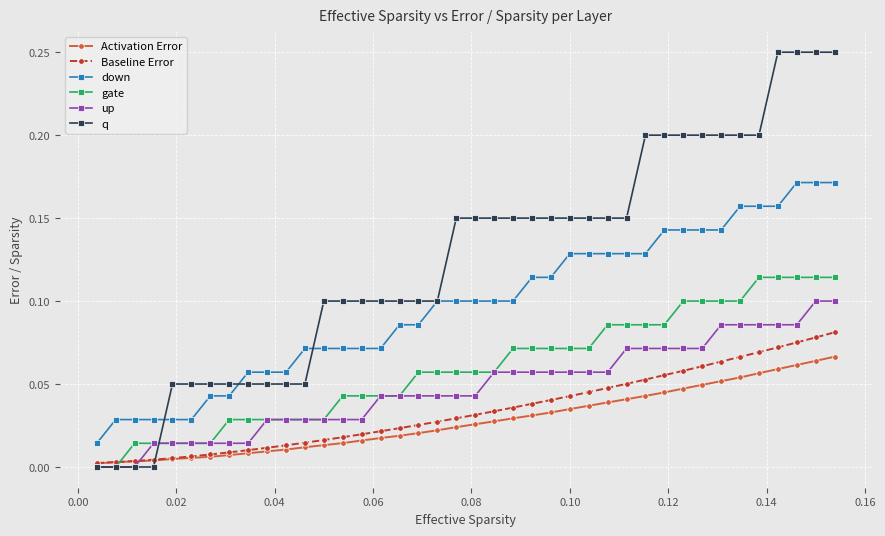

How many data points does each series have?

40